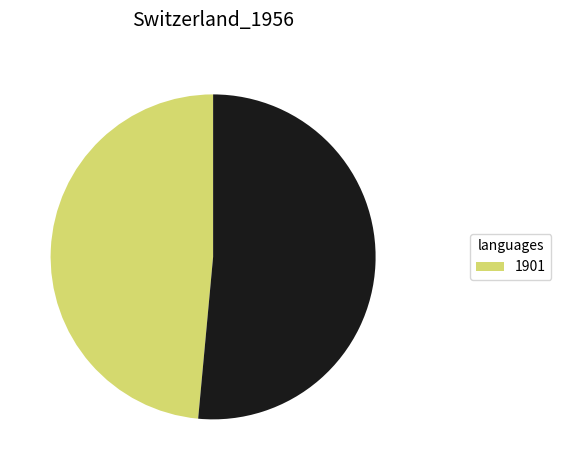

Is there any slice that represents more than half of the pie?

Yes